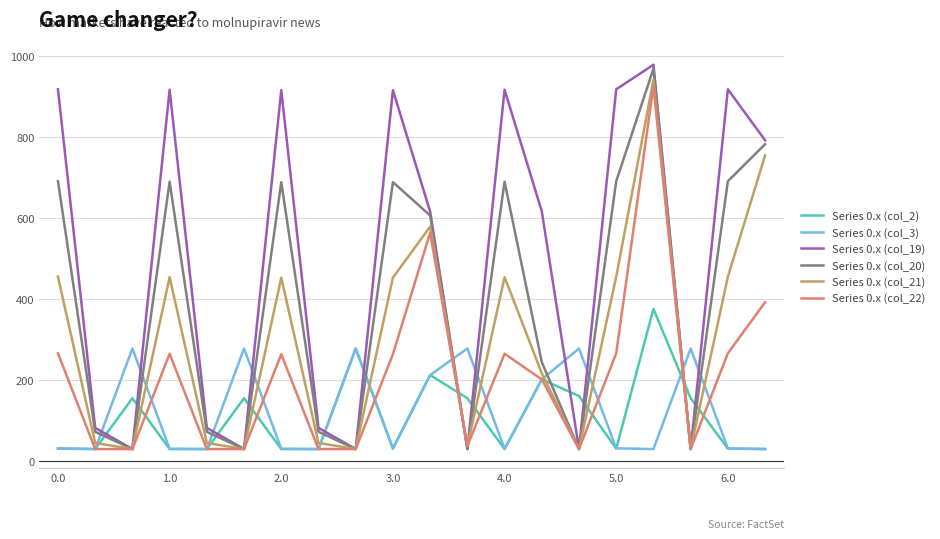

What is the minimum value for Series 0.x (col_19)?

28.7